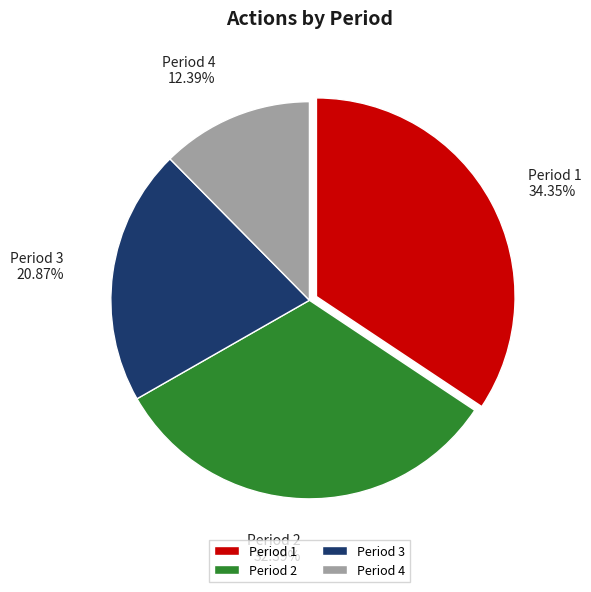

Is the sum of Period 3 and Period 4 greater than half?

No